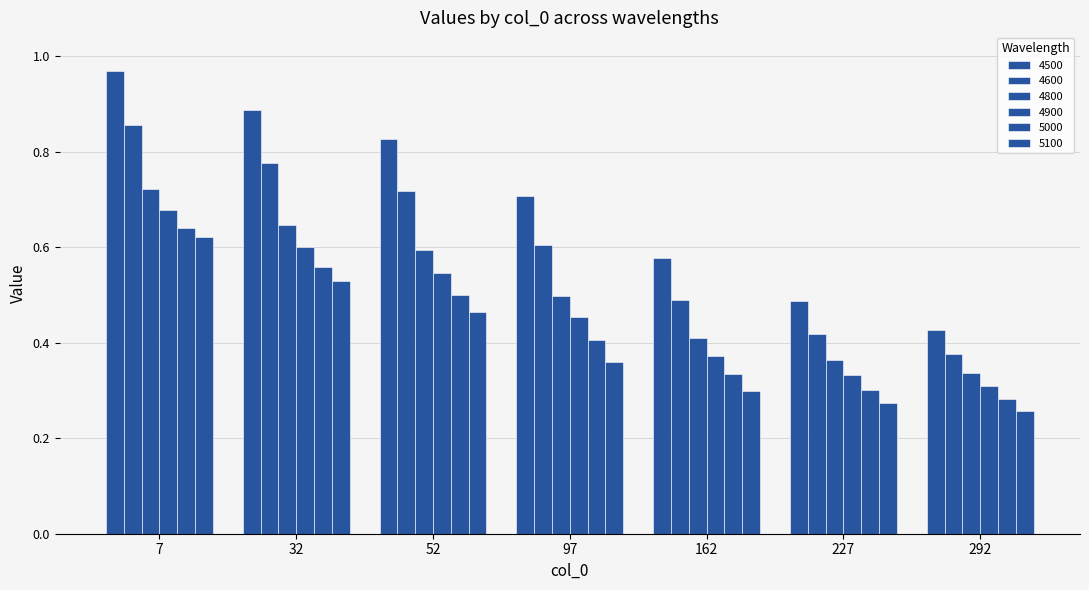

Count the number of categories in the chart.

7